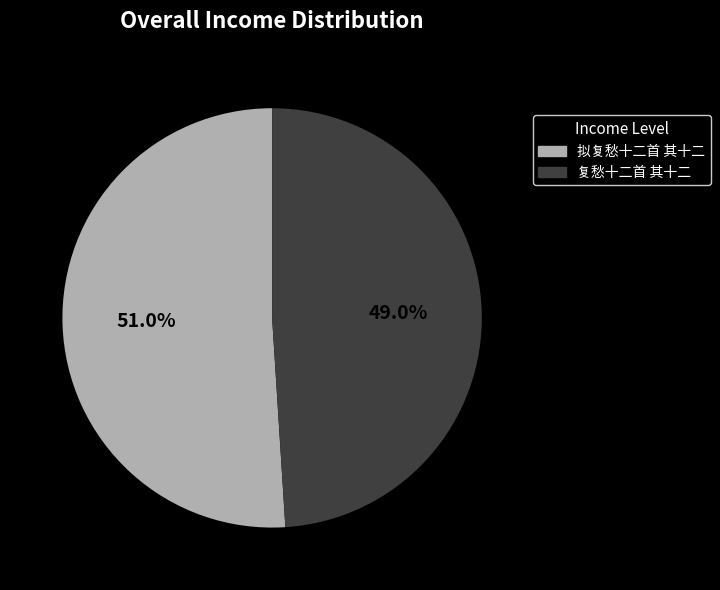

Does 拟复愁十二首 其十二 account for over 50% of the chart?

Yes